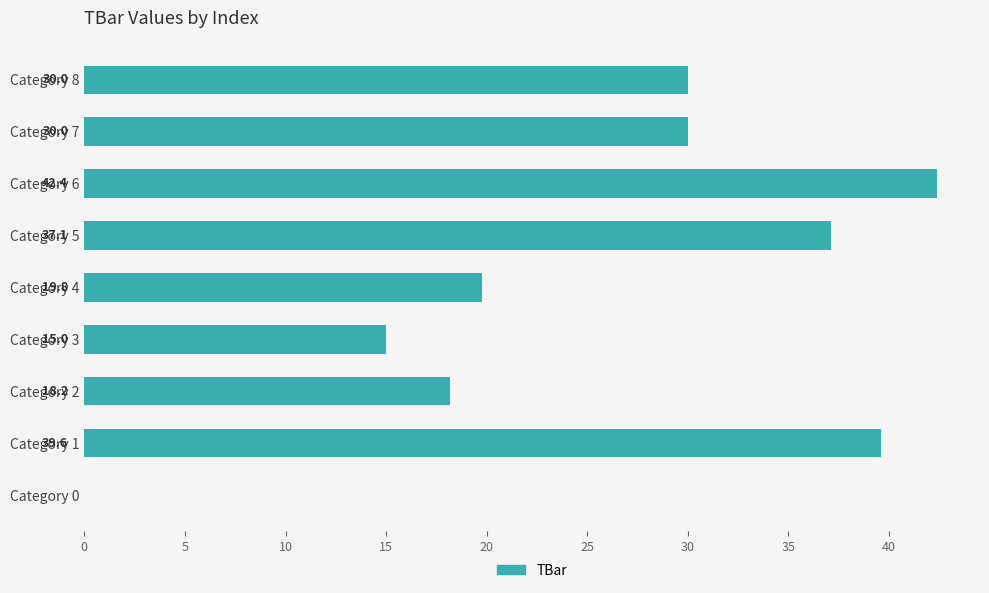

What is the sum of the values at Category 7 and Category 5?

67.1